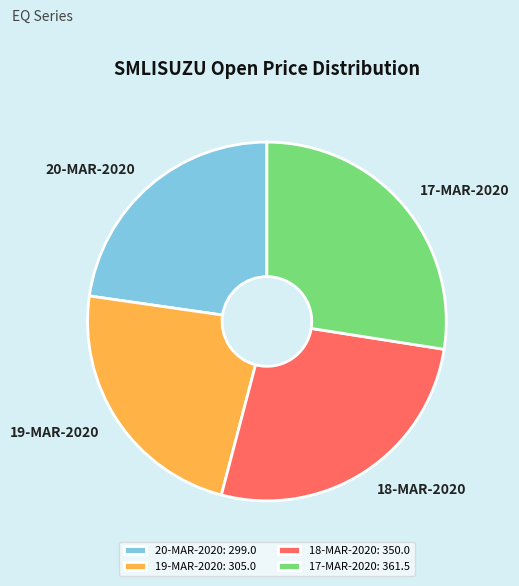

Between 17-MAR-2020: 361.5 and 19-MAR-2020: 305.0, which is larger?

17-MAR-2020: 361.5